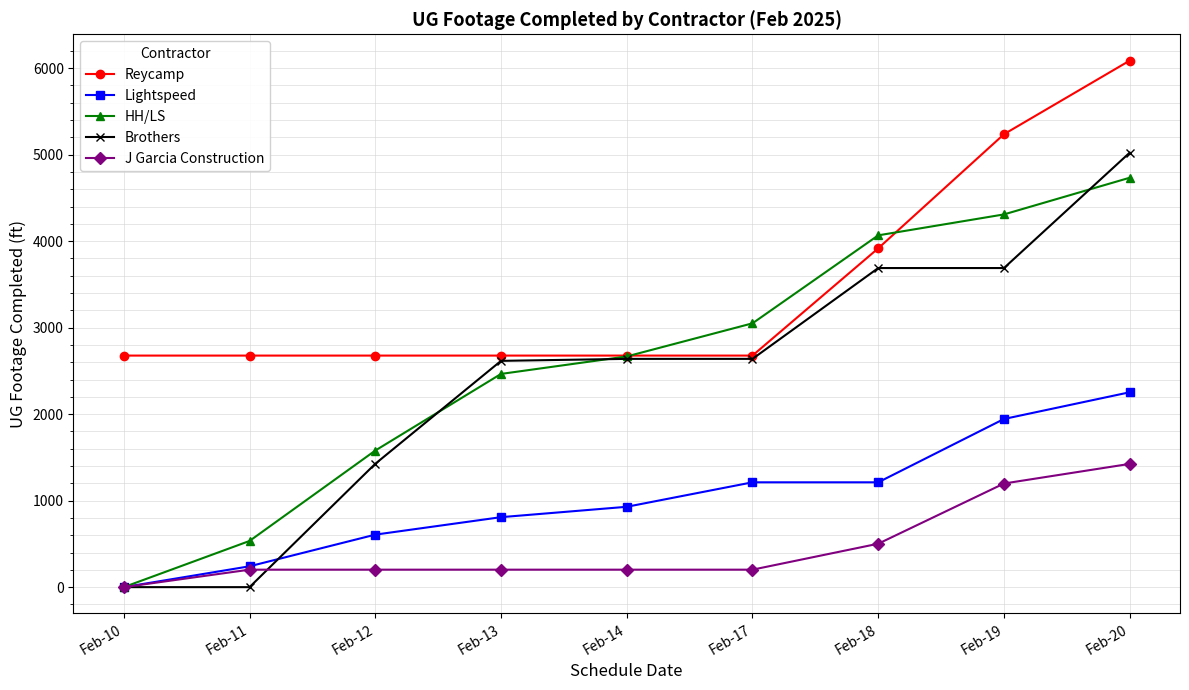

What are all the series names shown in the legend?

Reycamp, Lightspeed, HH/LS, Brothers, J Garcia Construction